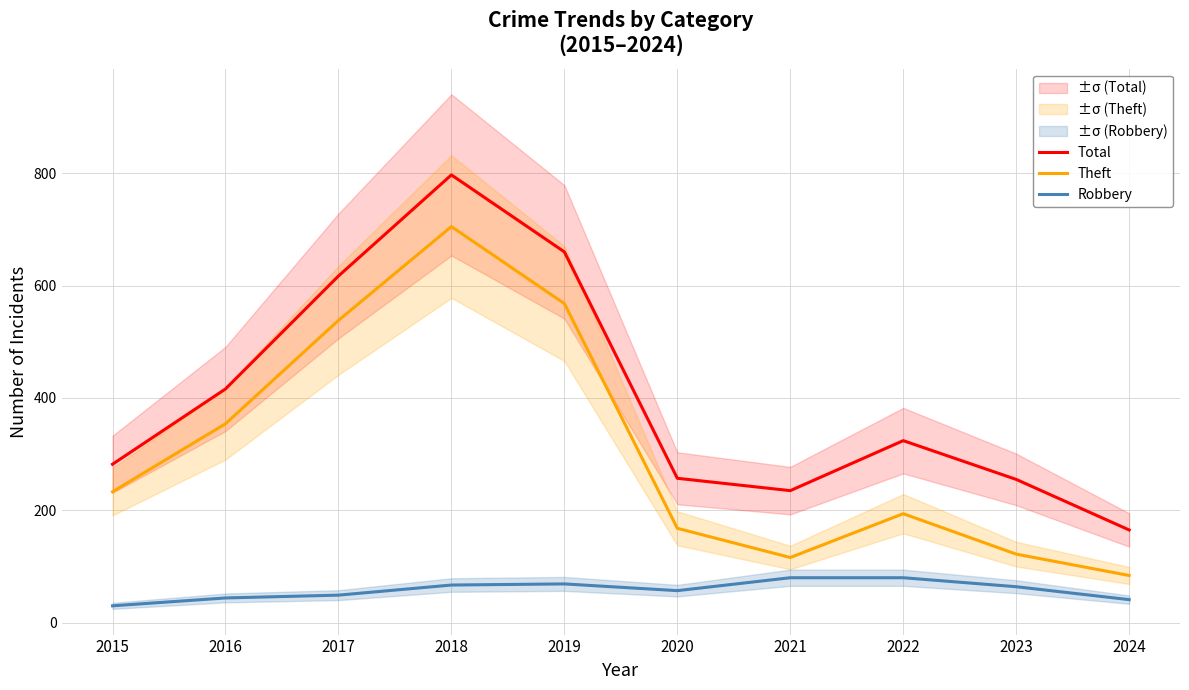

Where does the Robbery series first go above 64?

2018